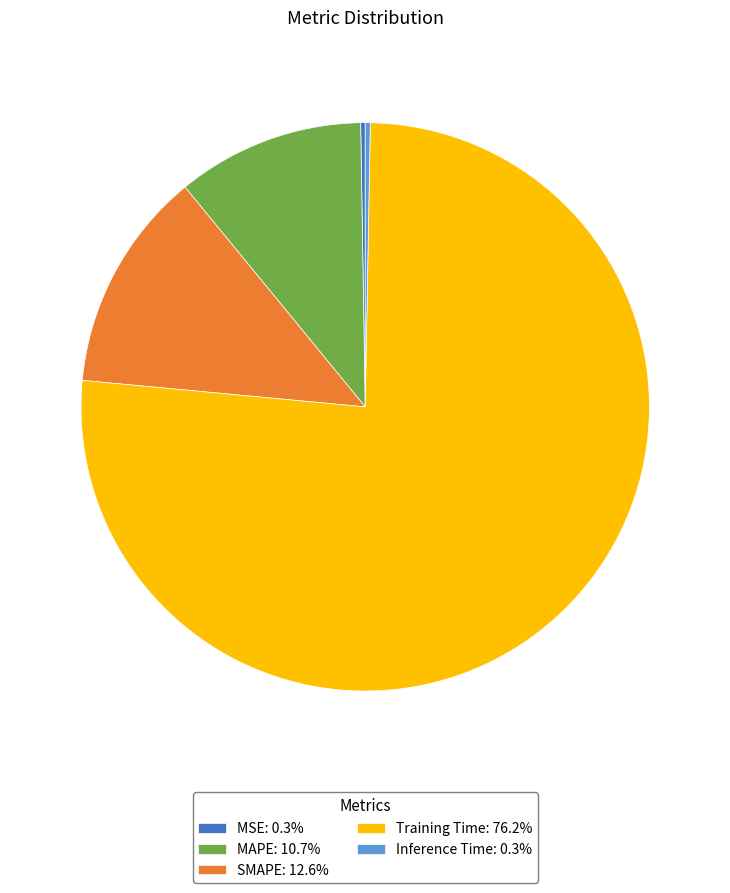

Does Training Time: 76.2% represent more than half of the total?

Yes